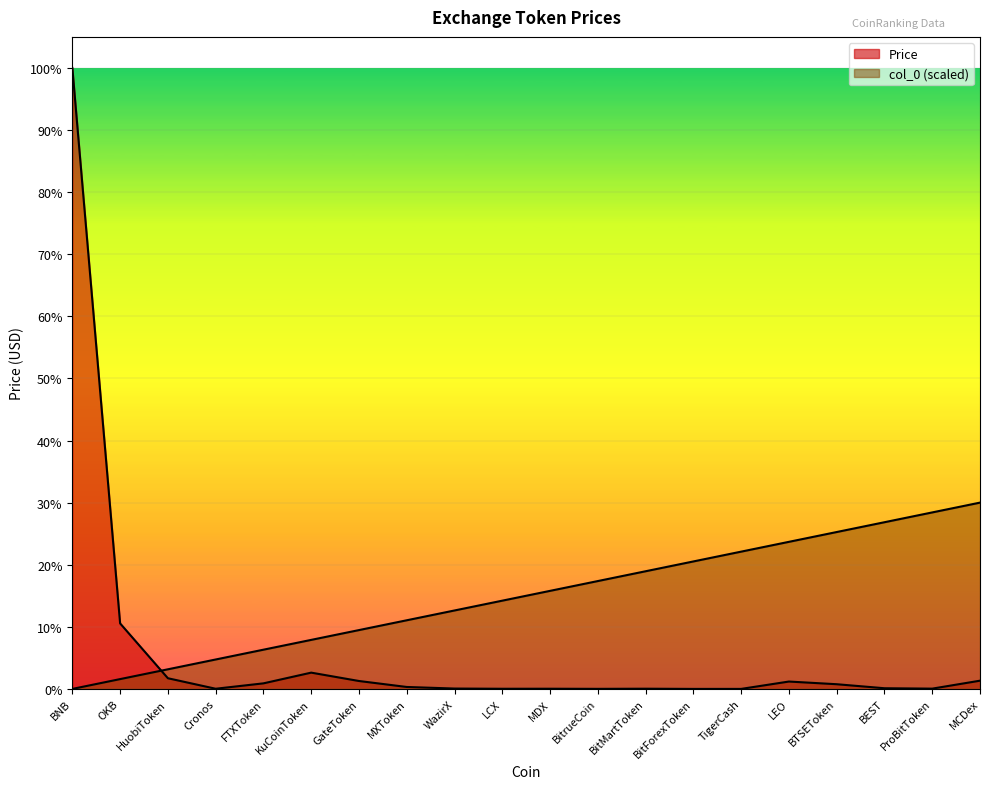

Does the chart display data point markers on the line(s)?

No